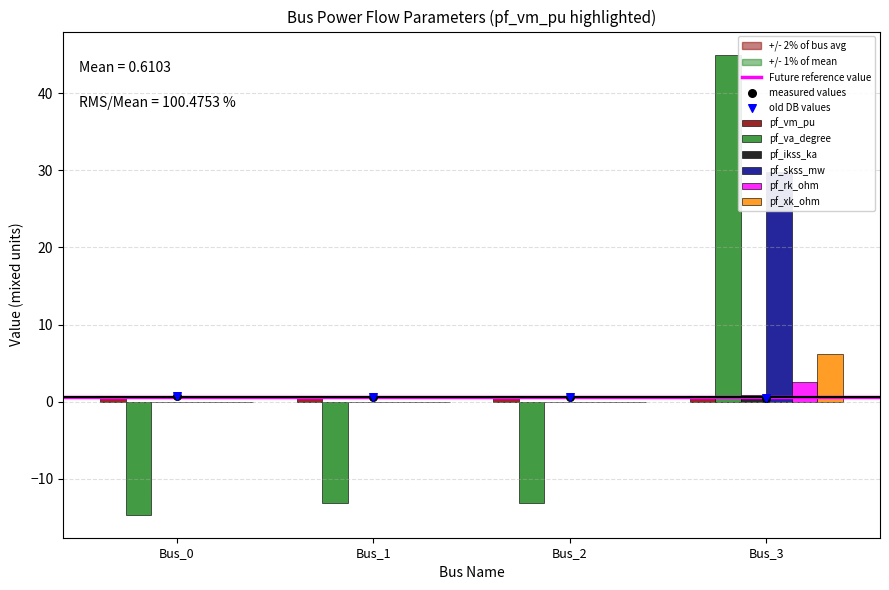

At how many categories does at least one series exceed 33?

1